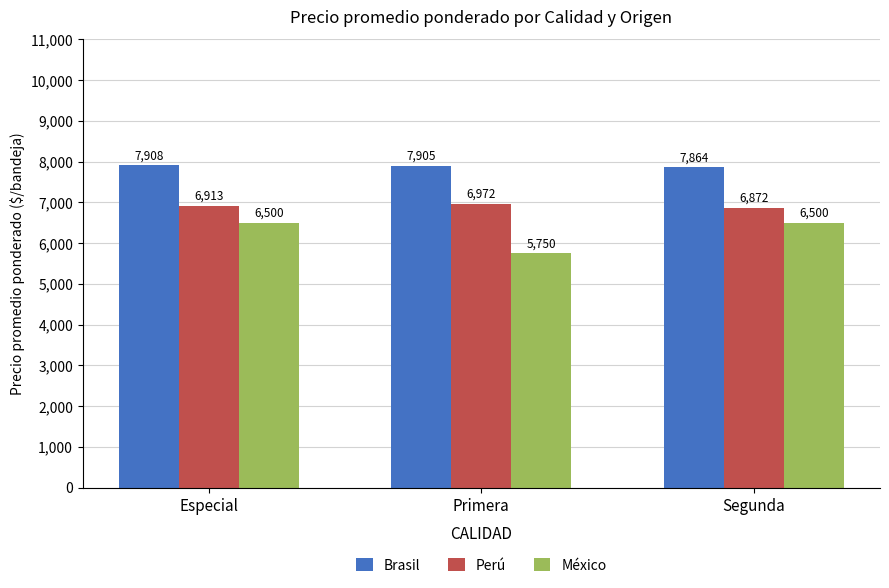

What are all the series names shown in the legend?

Brasil, Perú, México